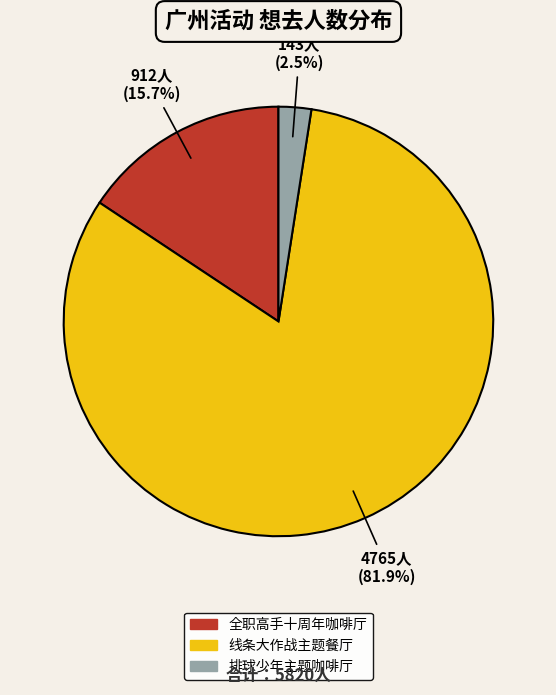

Is there any slice that represents more than half of the pie?

Yes